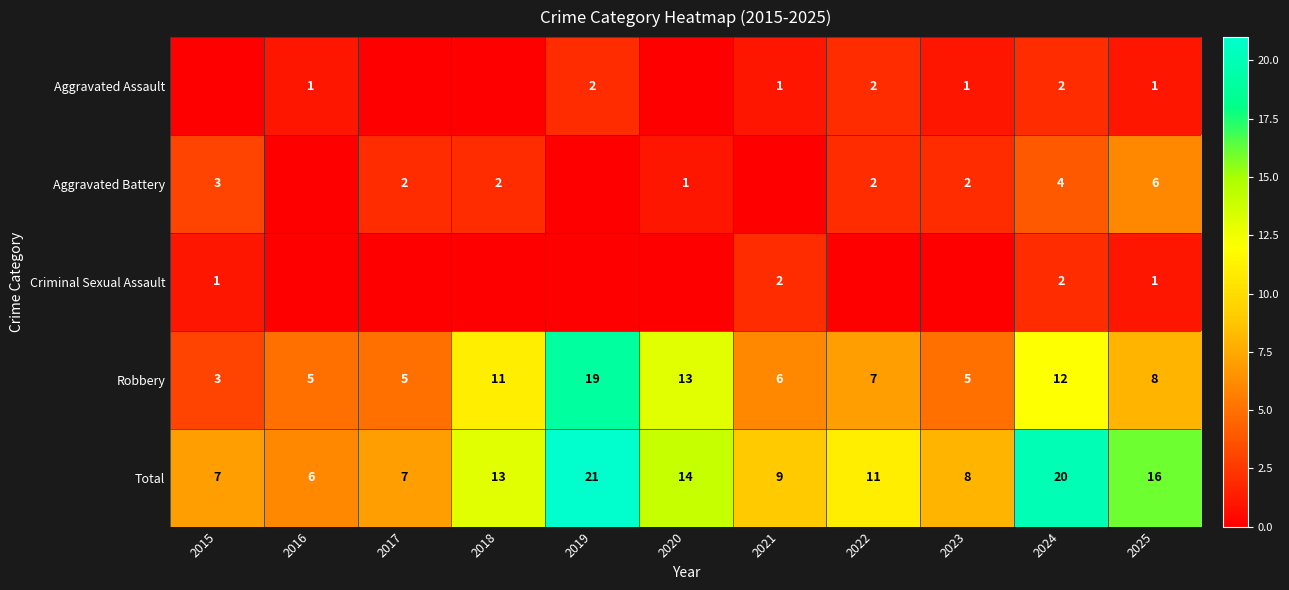

The value of Aggravated Battery at 2017 is 3. True or false?

False